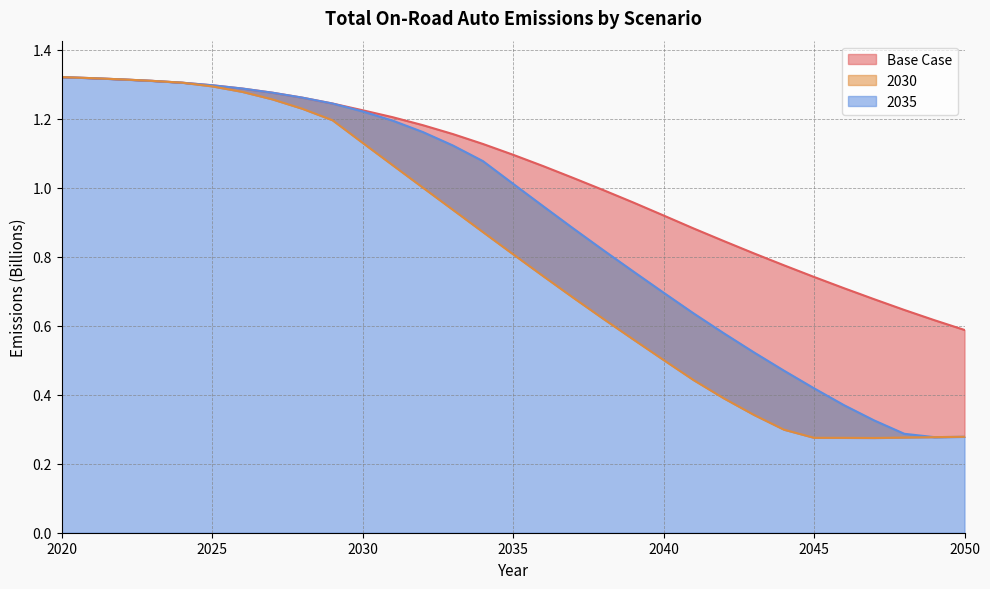

Reading right to left, transcribe all the data shown in this chart.

Base Case: 2050=0.6	2049=0.6	2048=0.6	2047=0.7	2046=0.7	2045=0.7	2044=0.8	2043=0.8	2042=0.8	2041=0.9	2040=0.9	2039=1.0	2038=1.0	2037=1.0	2036=1.1	2035=1.1	2034=1.1	2033=1.2	2032=1.2	2031=1.2	2030=1.2	2029=1.2	2028=1.3	2027=1.3	2026=1.3	2025=1.3	2024=1.3	2023=1.3	2022=1.3	2021=1.3	2020=1.3
2035: 2050=0.3	2049=0.3	2048=0.3	2047=0.3	2046=0.4	2045=0.4	2044=0.5	2043=0.5	2042=0.6	2041=0.6	2040=0.7	2039=0.8	2038=0.8	2037=0.9	2036=0.9	2035=1.0	2034=1.1	2033=1.1	2032=1.2	2031=1.2	2030=1.2	2029=1.2	2028=1.3	2027=1.3	2026=1.3	2025=1.3	2024=1.3	2023=1.3	2022=1.3	2021=1.3	2020=1.3
2030: 2050=0.3	2049=0.3	2048=0.3	2047=0.3	2046=0.3	2045=0.3	2044=0.3	2043=0.3	2042=0.4	2041=0.4	2040=0.5	2039=0.6	2038=0.6	2037=0.7	2036=0.7	2035=0.8	2034=0.9	2033=0.9	2032=1.0	2031=1.1	2030=1.1	2029=1.2	2028=1.2	2027=1.3	2026=1.3	2025=1.3	2024=1.3	2023=1.3	2022=1.3	2021=1.3	2020=1.3